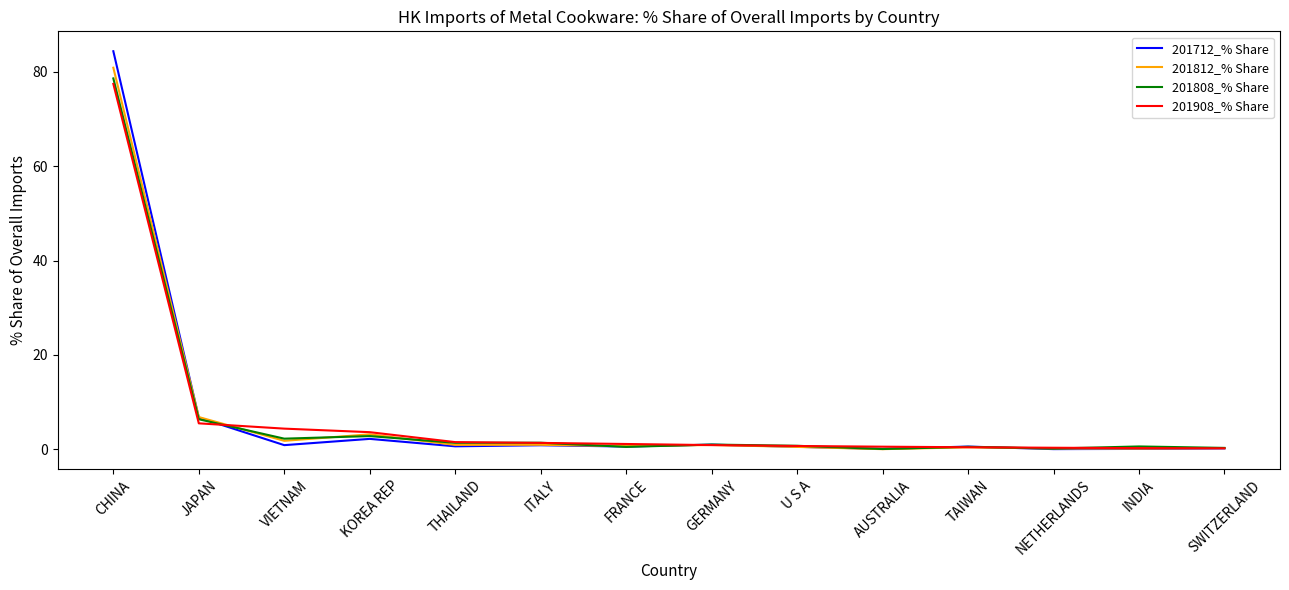

The value of 201812_% Share at CHINA is 80.9. True or false?

True